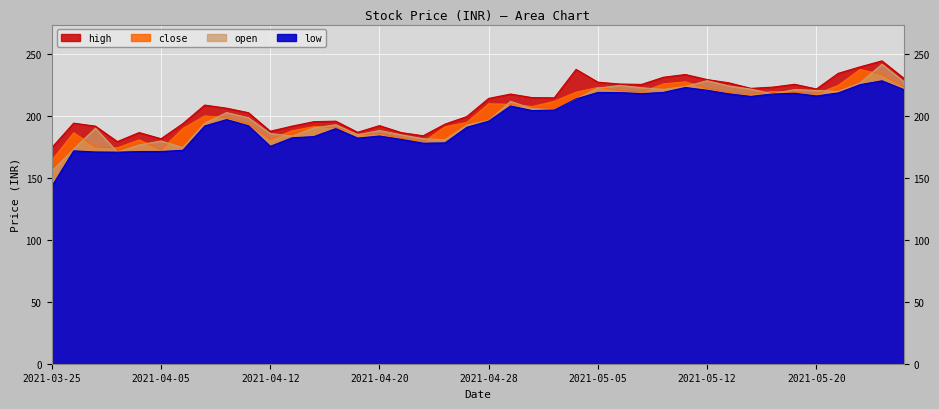

What is the difference between the maximum and minimum values in the low series?

85.3